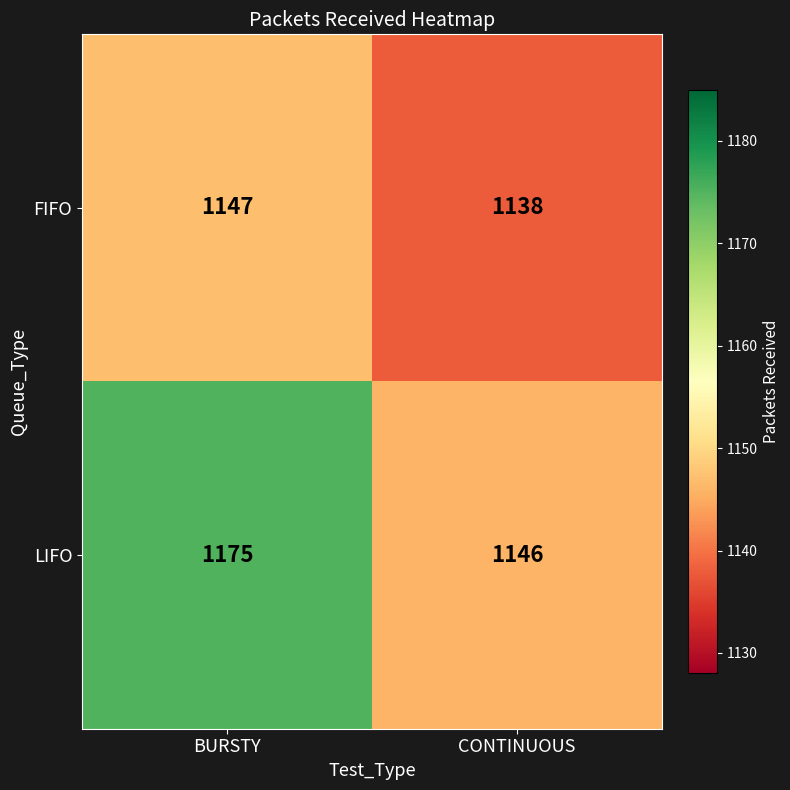

What is the difference between the maximum and minimum values in the FIFO series?

9